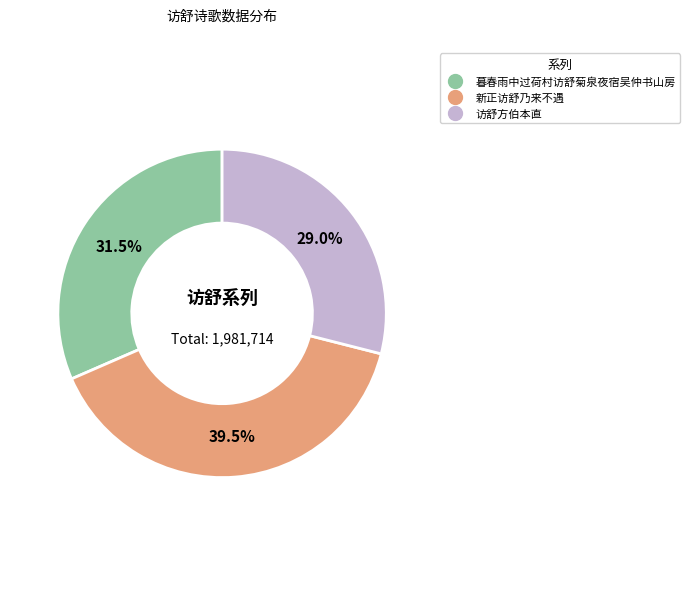

What is the largest slice in the pie chart?

新正访舒乃来不遇